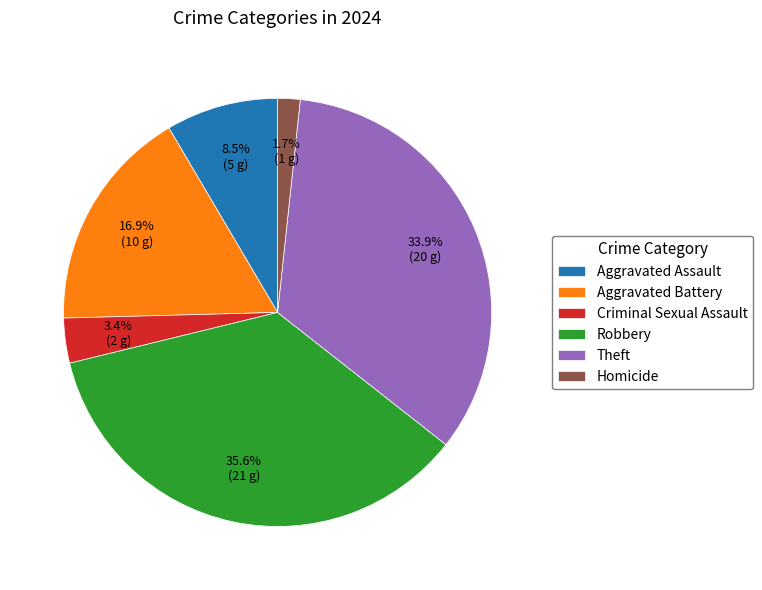

Count the number of slices in the pie.

6